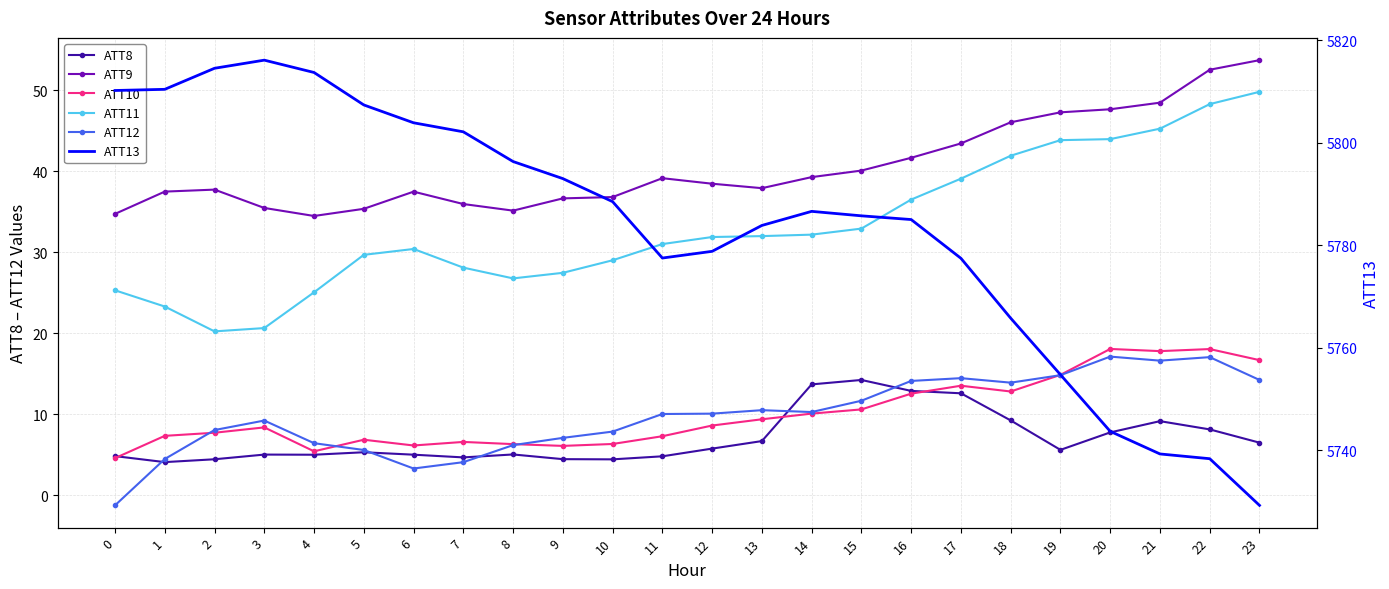

In ATT11, how many points are lower than both neighbors (excluding endpoints)?

2